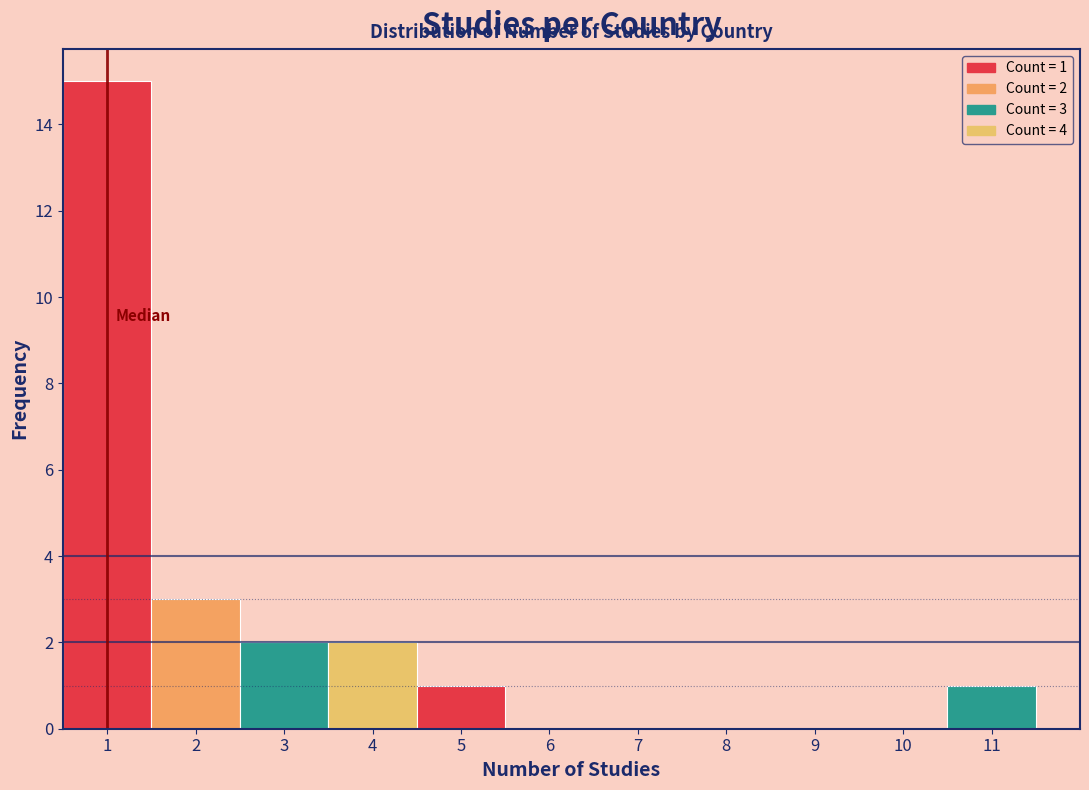

Over which range of the x-axis is the bar tallest?

0.5 to 1.5